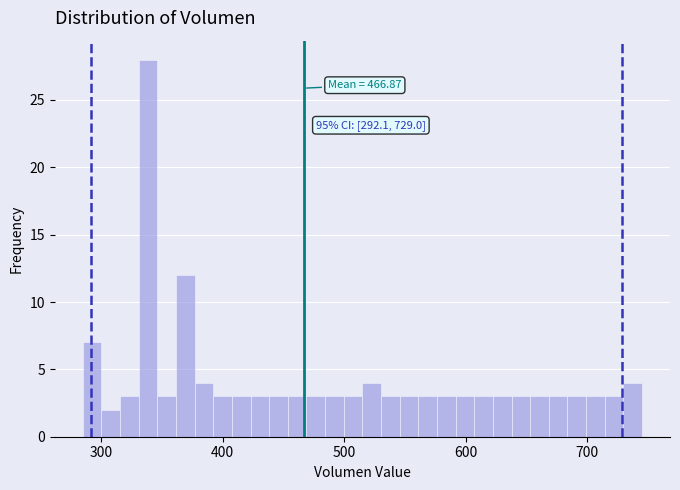

Around what value on the x-axis is the tallest bar? Give the approximate position of its centre, as read against the axis.

340